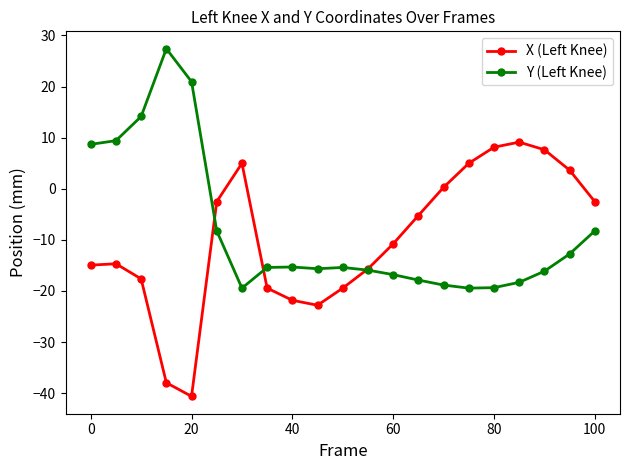

What is the minimum value shown in the chart?

-40.6